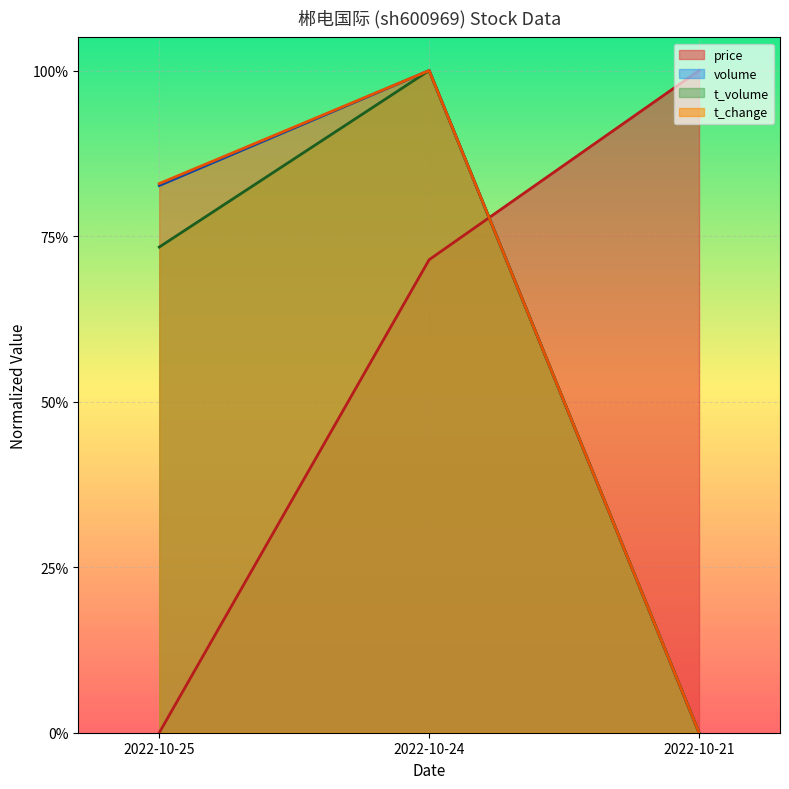

Is the value of t_change at 2022-10-24 greater than the value of price at 2022-10-25?

Yes